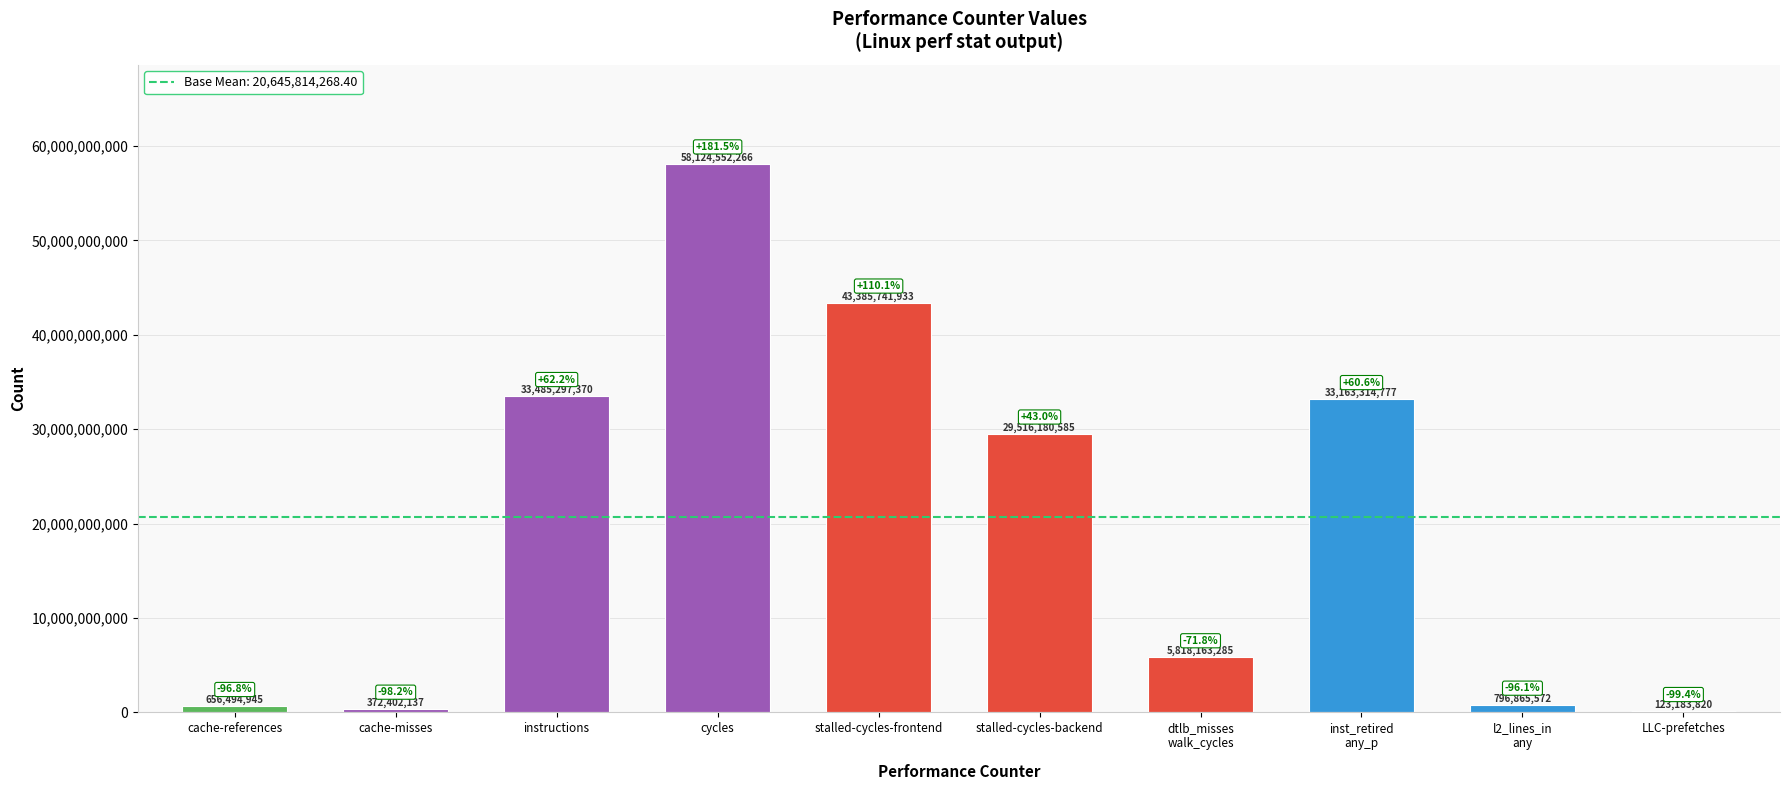

What is the sum of all values?

205442196690